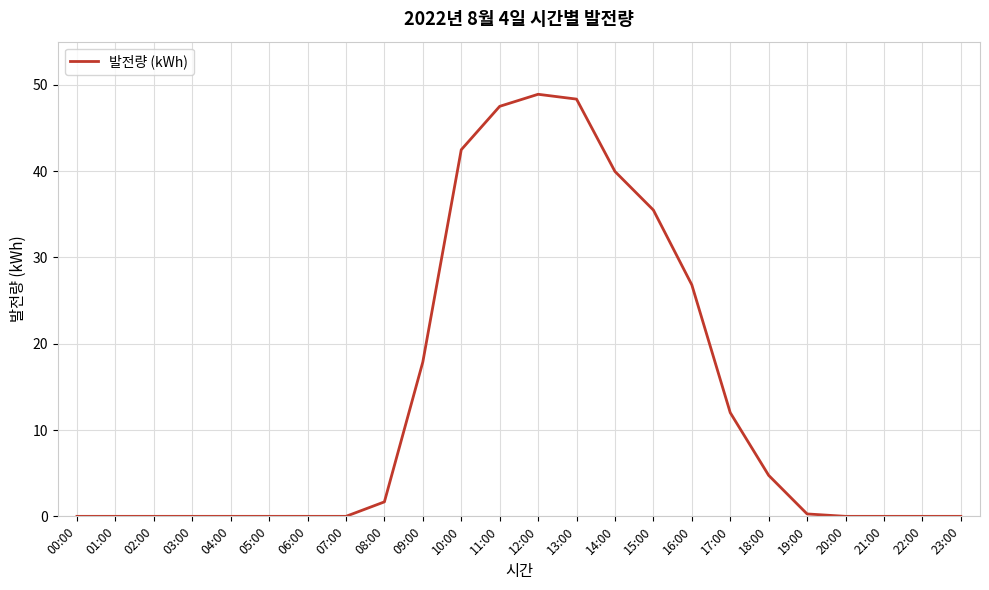

Between 13:00 and 12:00, which is larger?

12:00